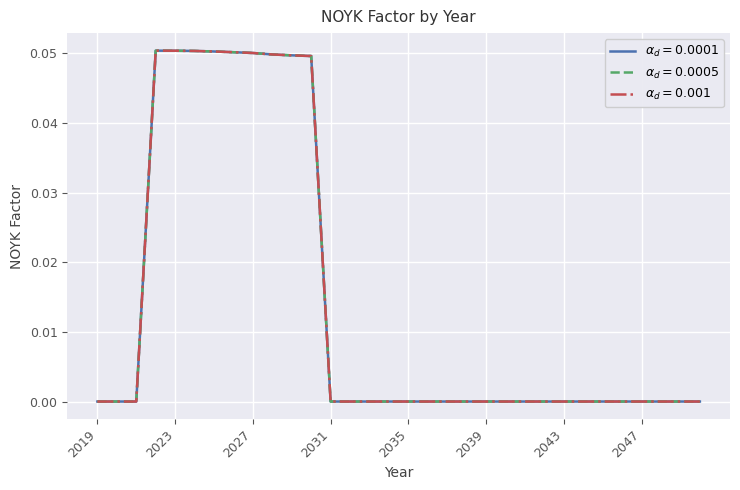

At which category is the sum across all series the highest?

2022